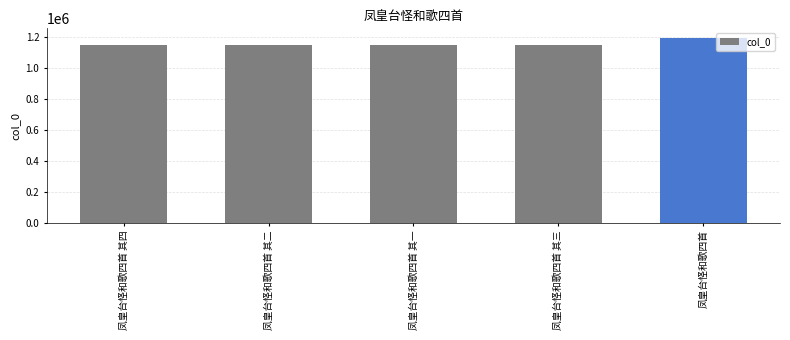

Which category has the highest value across all series?

凤皇台怪和歌四首